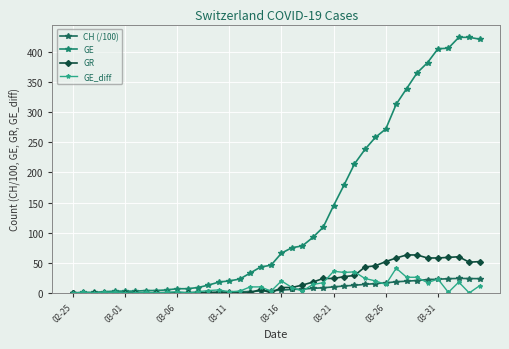

Which series has the widest spread of values?

GE